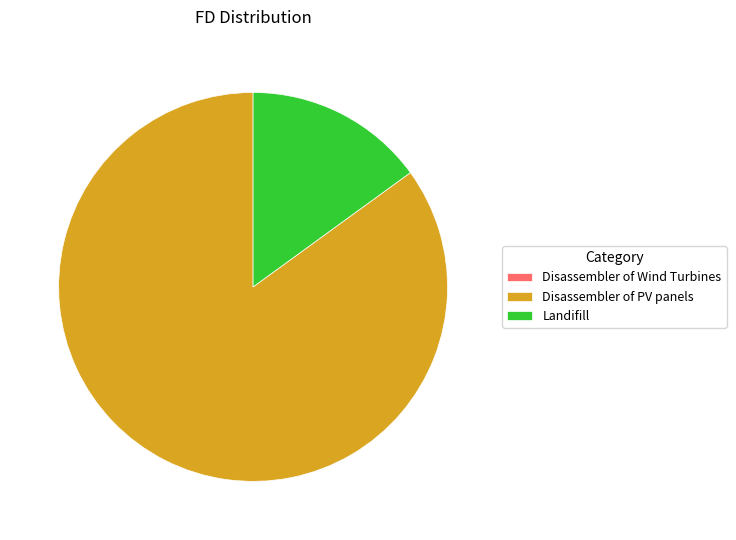

Which category has the biggest portion of the pie?

Disassembler of PV panels